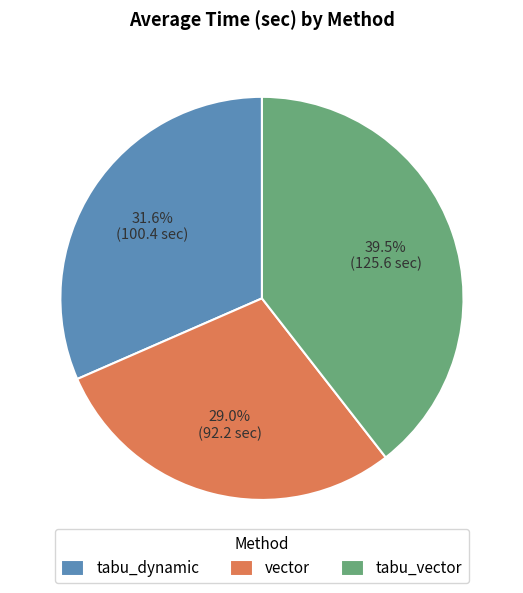

How many slices are in this pie chart?

3